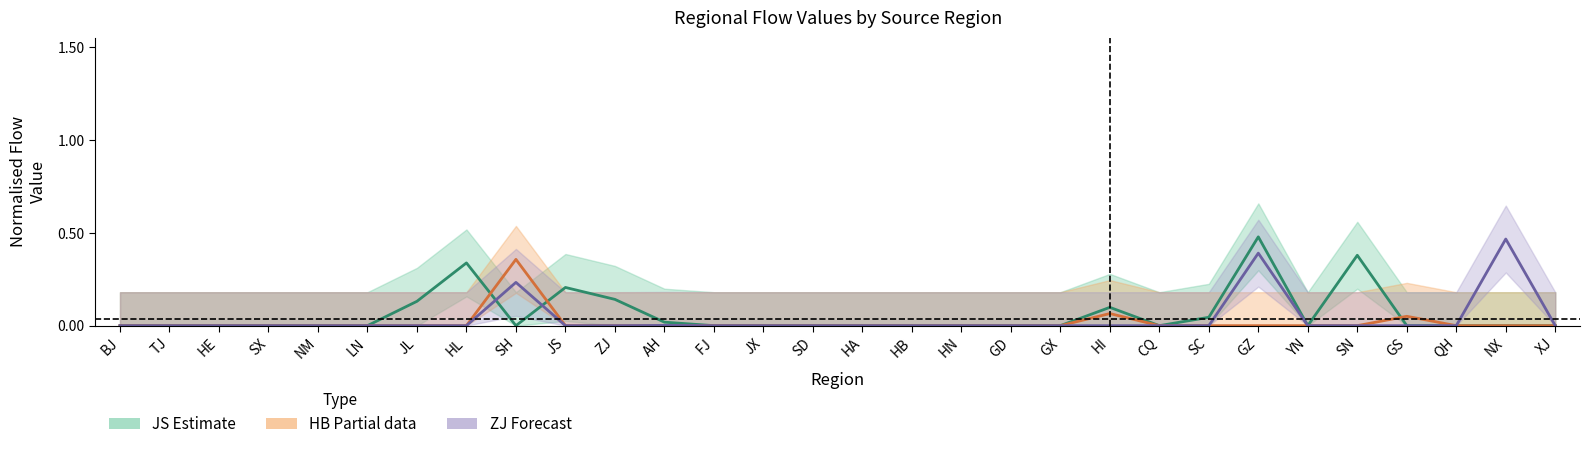

True or false: ZJ (Forecast) and HB (Partial) cross at least once.

False